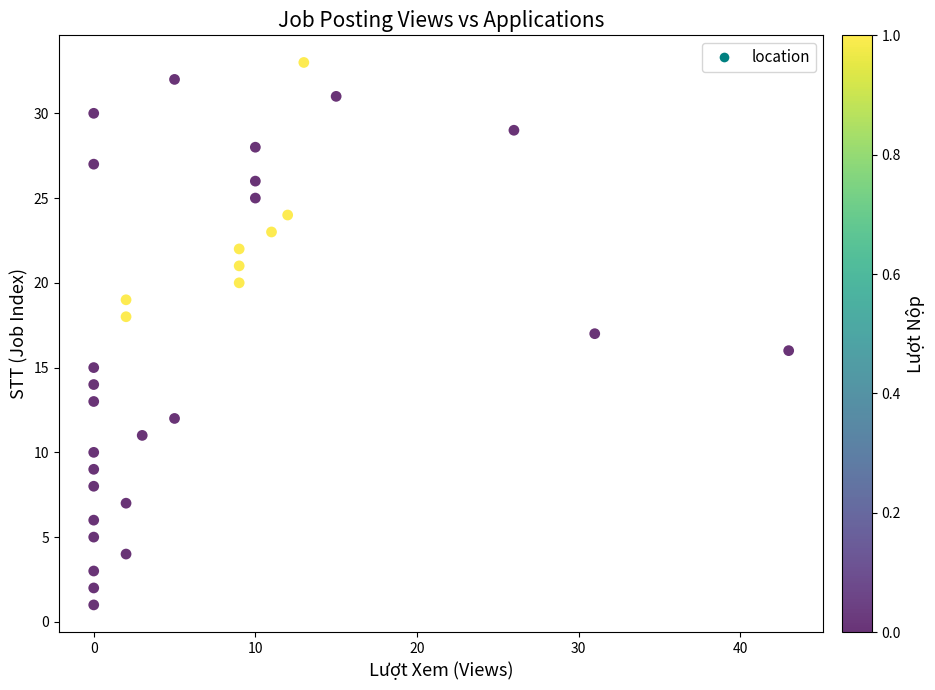

What is the range of X values (max minus min)?

43